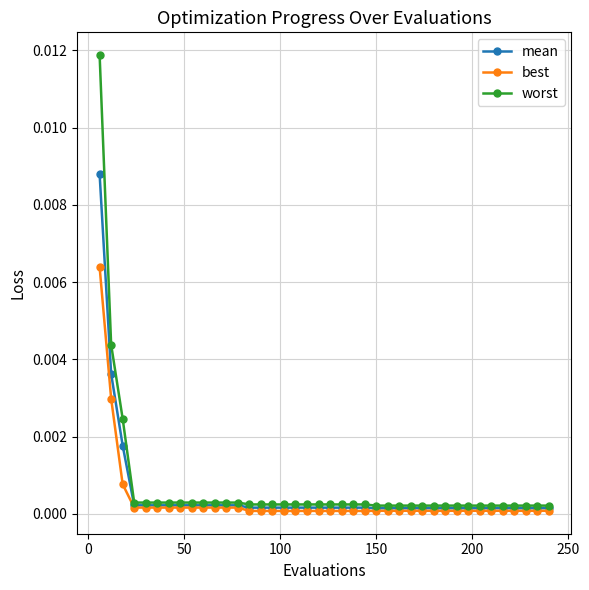

List the series in order of their overall mean, lowest first.

best, mean, worst